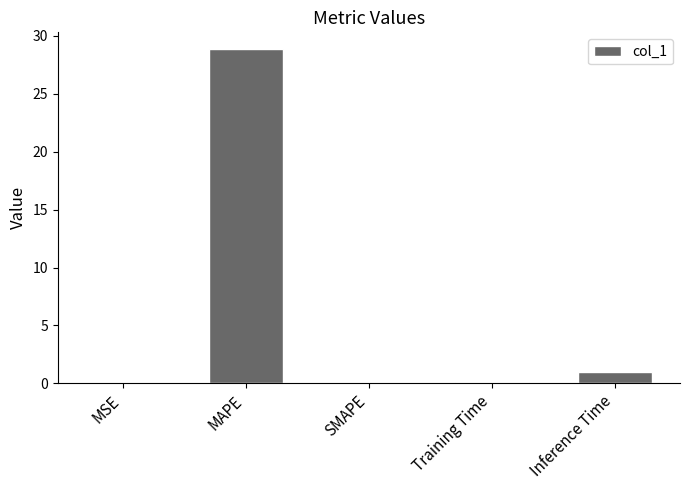

Where is the data nearest to the value 14?

Inference Time